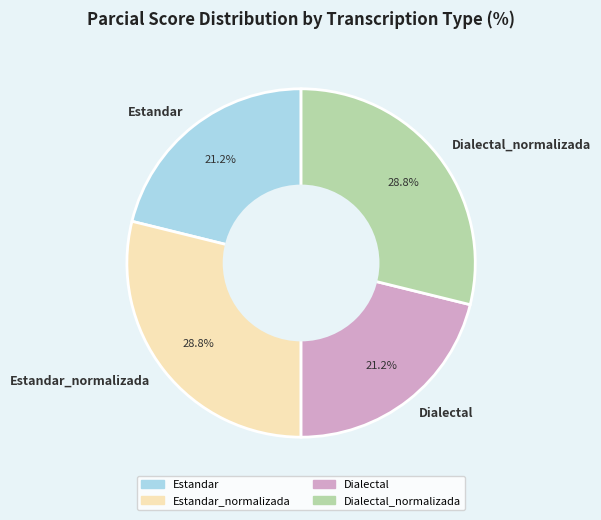

Does any single category account for the majority?

No